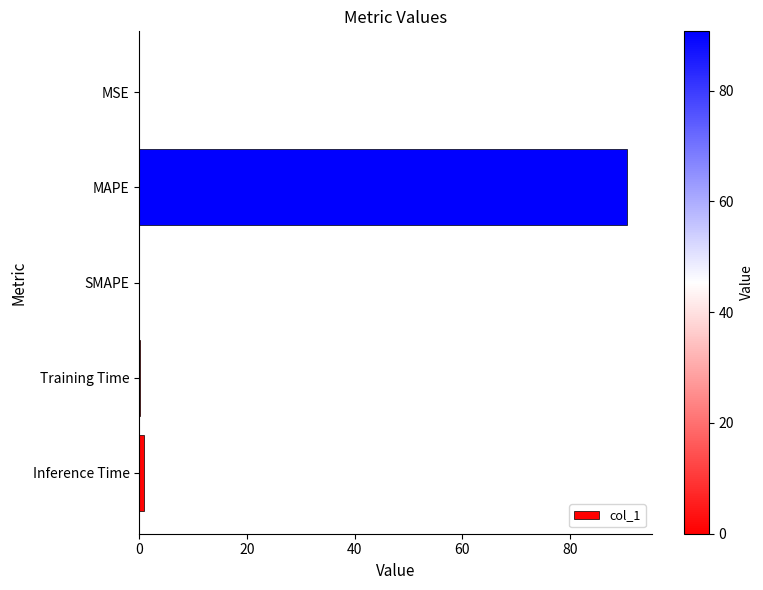

The chart shows a value of 45.8 at SMAPE. True or false?

False